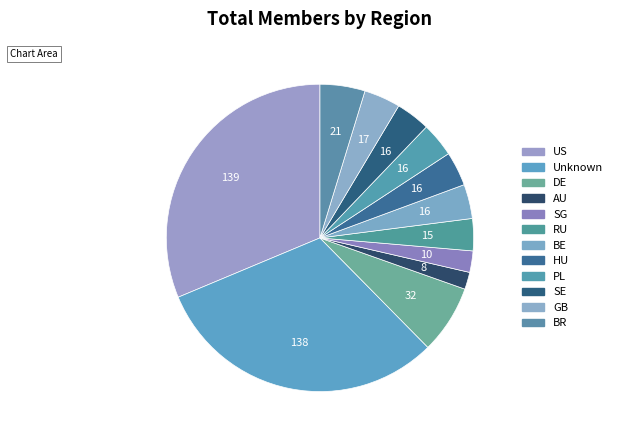

Is there any slice that represents more than half of the pie?

No